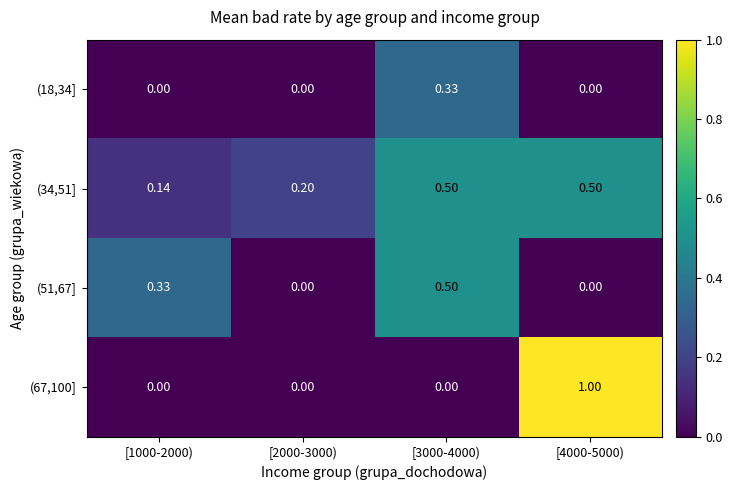

Count the number of categories in the chart.

4